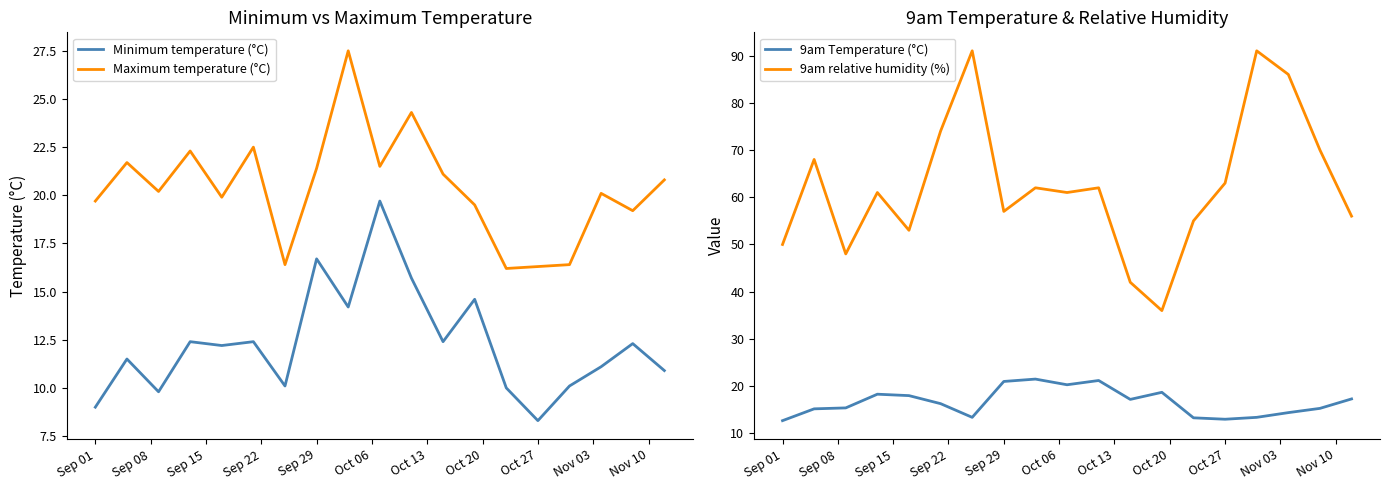

True or false: 9am relative humidity (%) and Maximum temperature (°C) cross at least once.

False